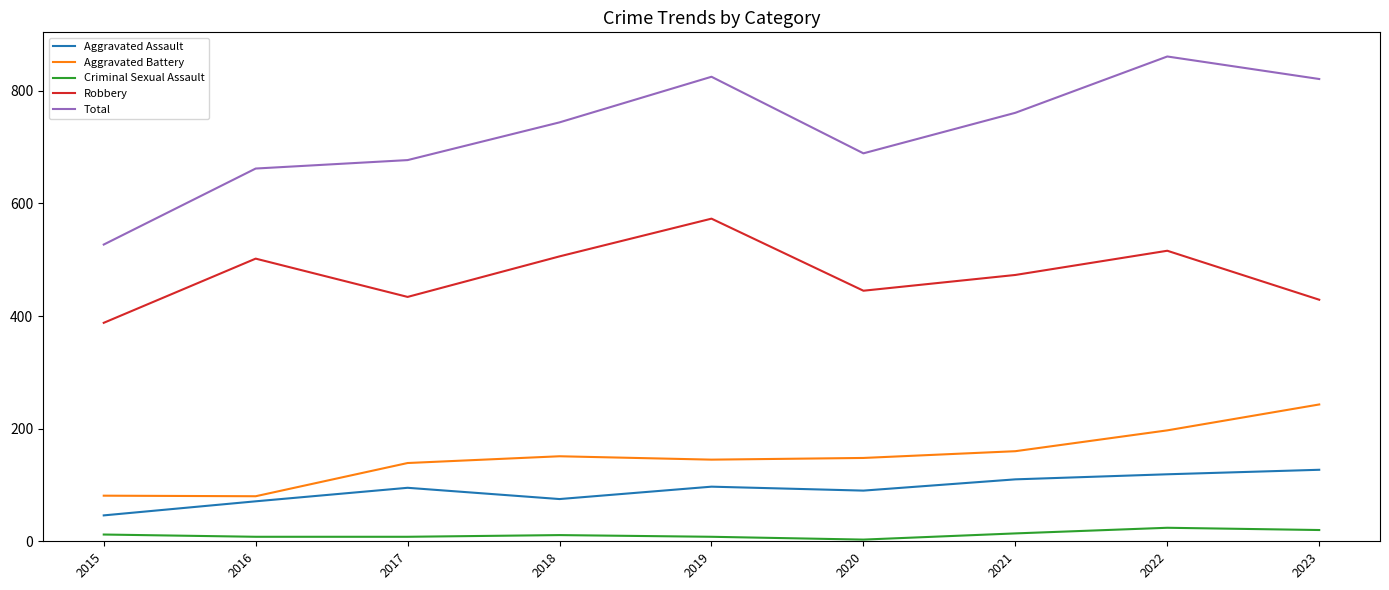

How many lines are shown in the chart?

5